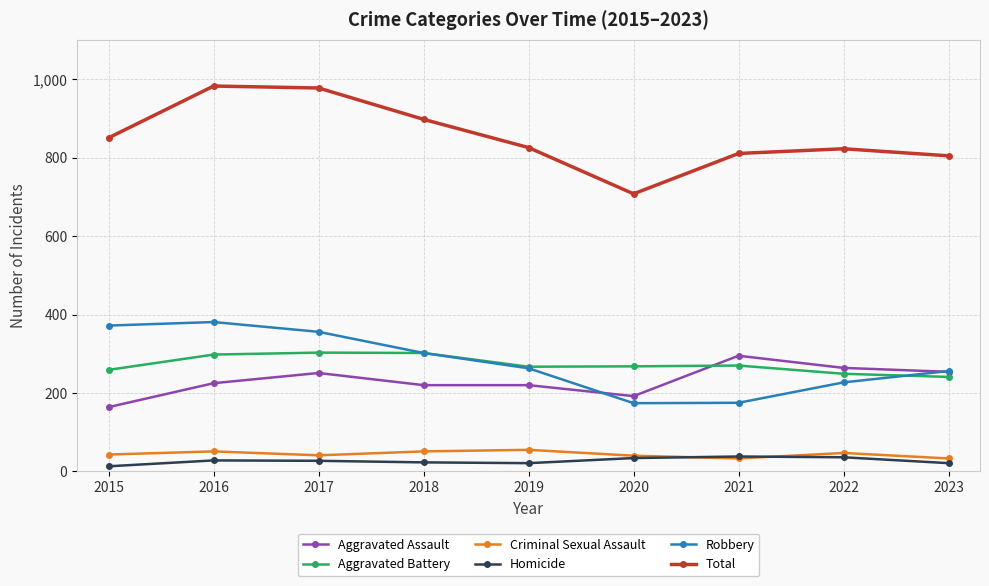

The value of Robbery at 2019 is 263. True or false?

True